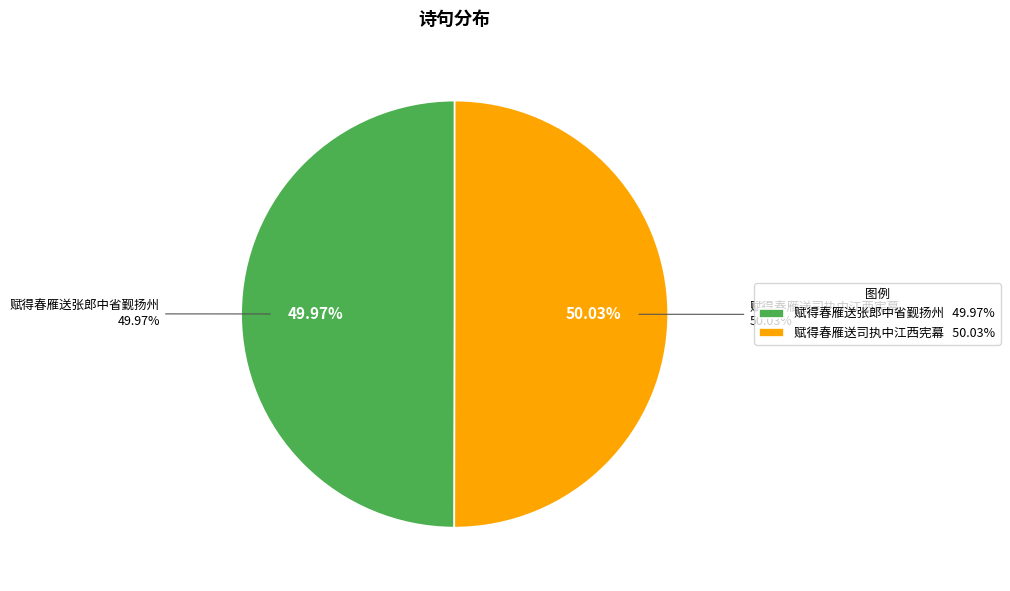

Combined, do 赋得春雁送司执中江西宪幕 and 赋得春雁送张郎中省觐扬州 account for over 50%?

Yes